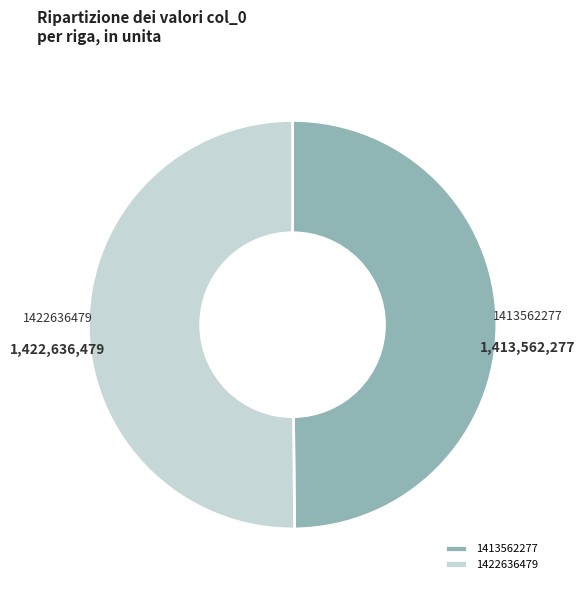

Do 1422636479 and 1413562277 together represent more than half of the pie?

Yes